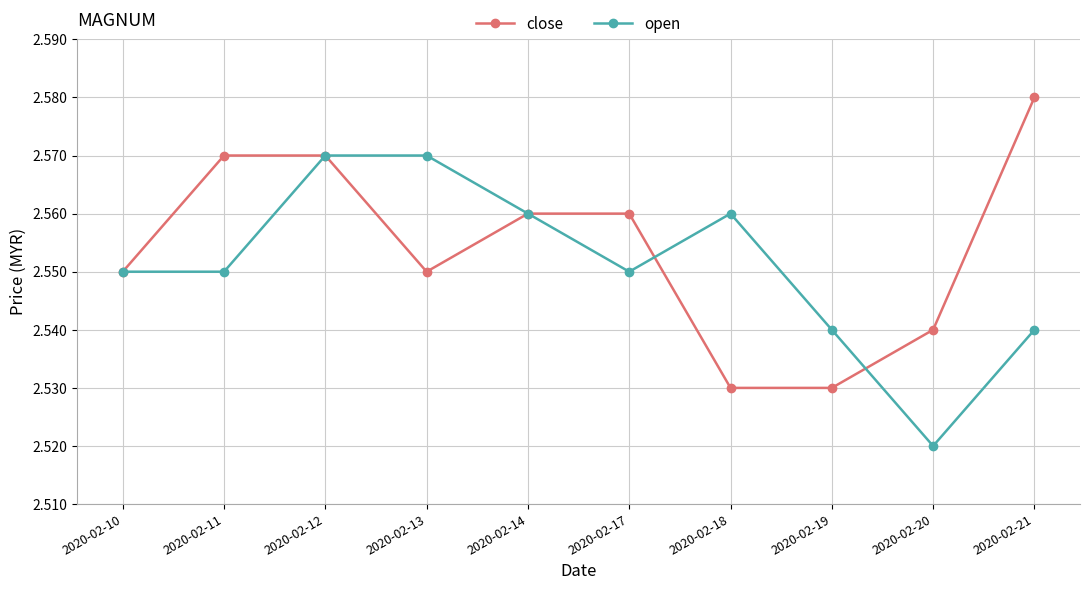

Rank the series at 2020-02-18 from highest to lowest value.

open, close